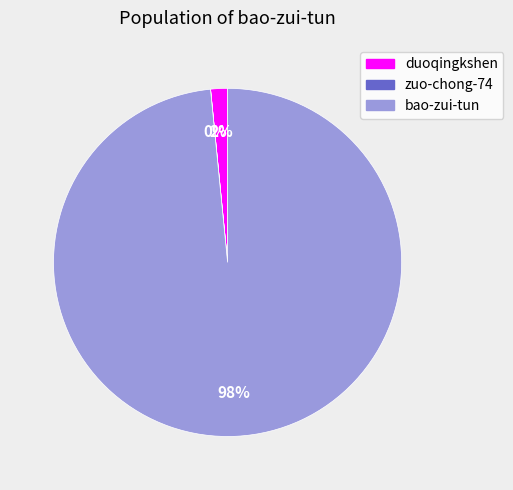

Is the sum of bao-zui-tun and duoqingkshen greater than half?

Yes